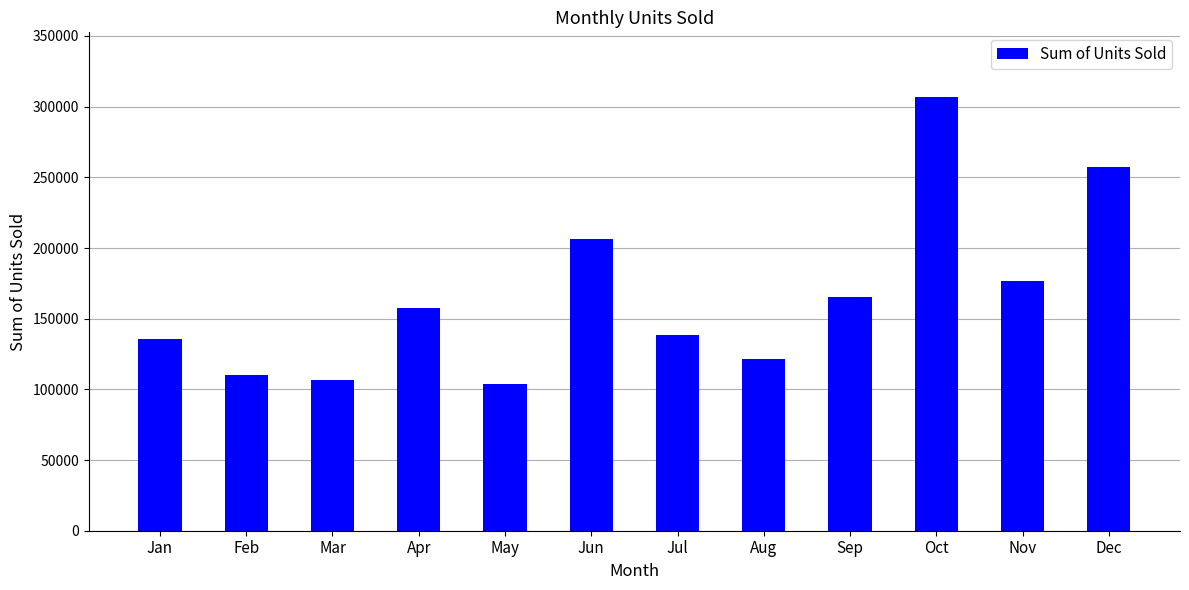

Read the value at Mar.

106840